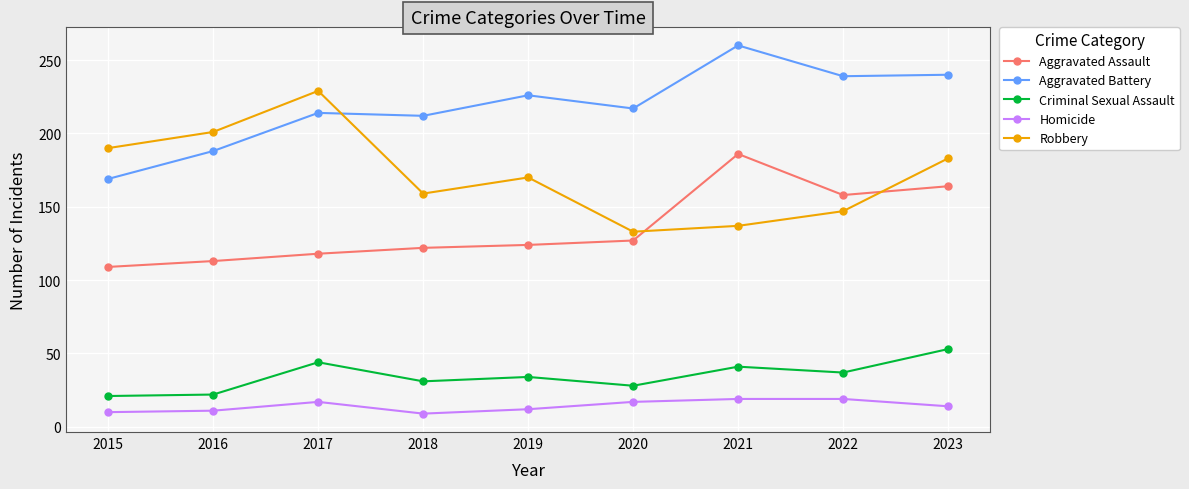

List the series in order of their peak value, lowest first.

Homicide, Criminal Sexual Assault, Aggravated Assault, Robbery, Aggravated Battery